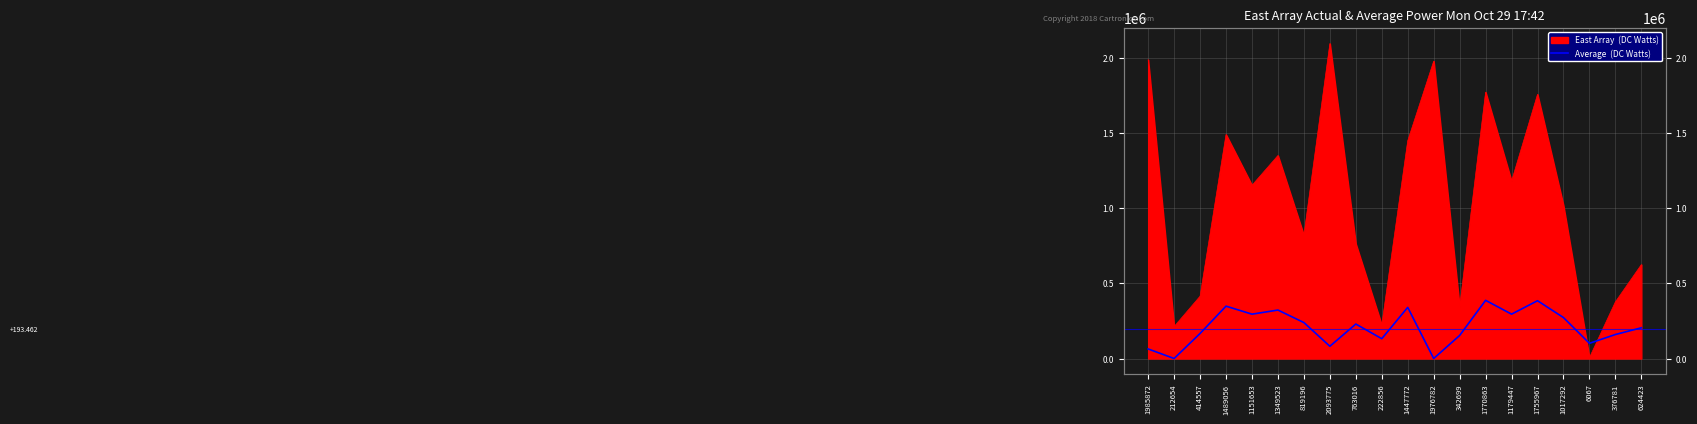

Which category has the lowest value across all series?

1976782